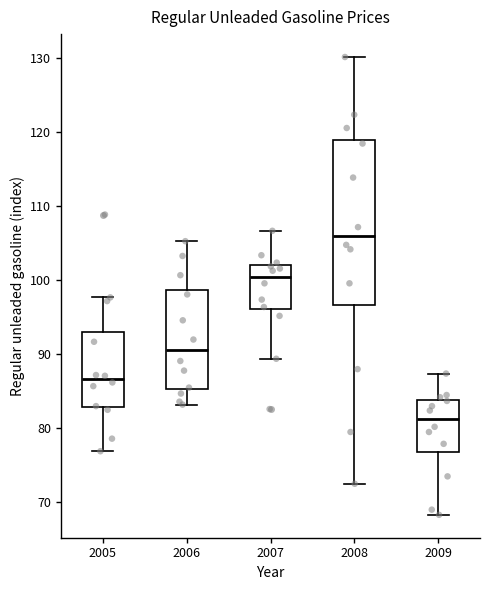

Where does the median line of the box at x = 2008 sit on the y-axis? The values are not printed on the chart, so give them approximately, as read against the axis.

106